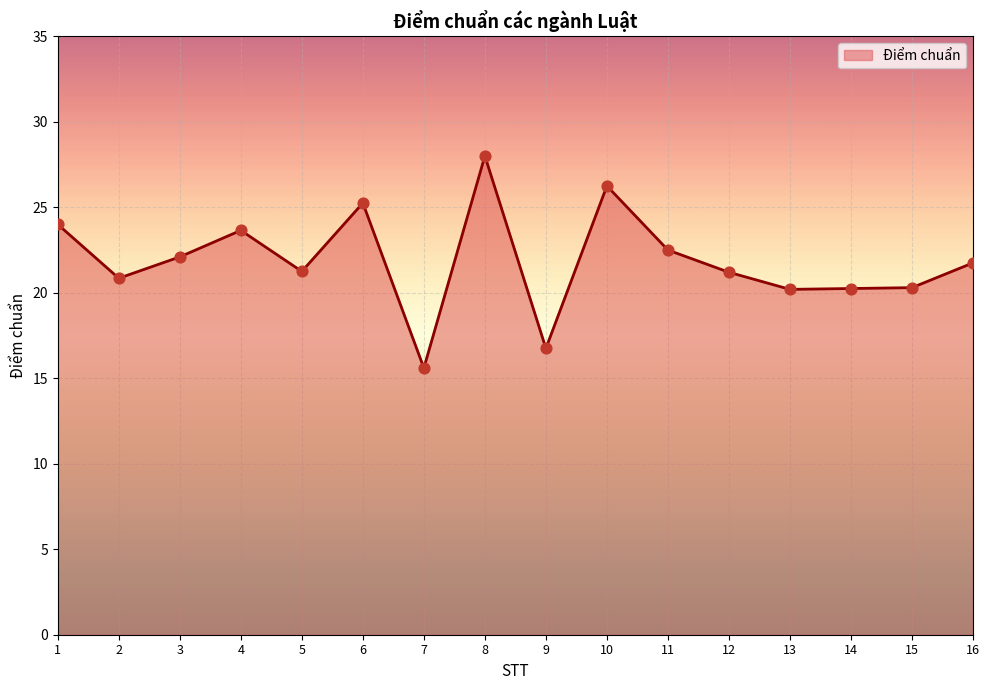

What is the ratio of the value at 14 to the value at 6?

0.8